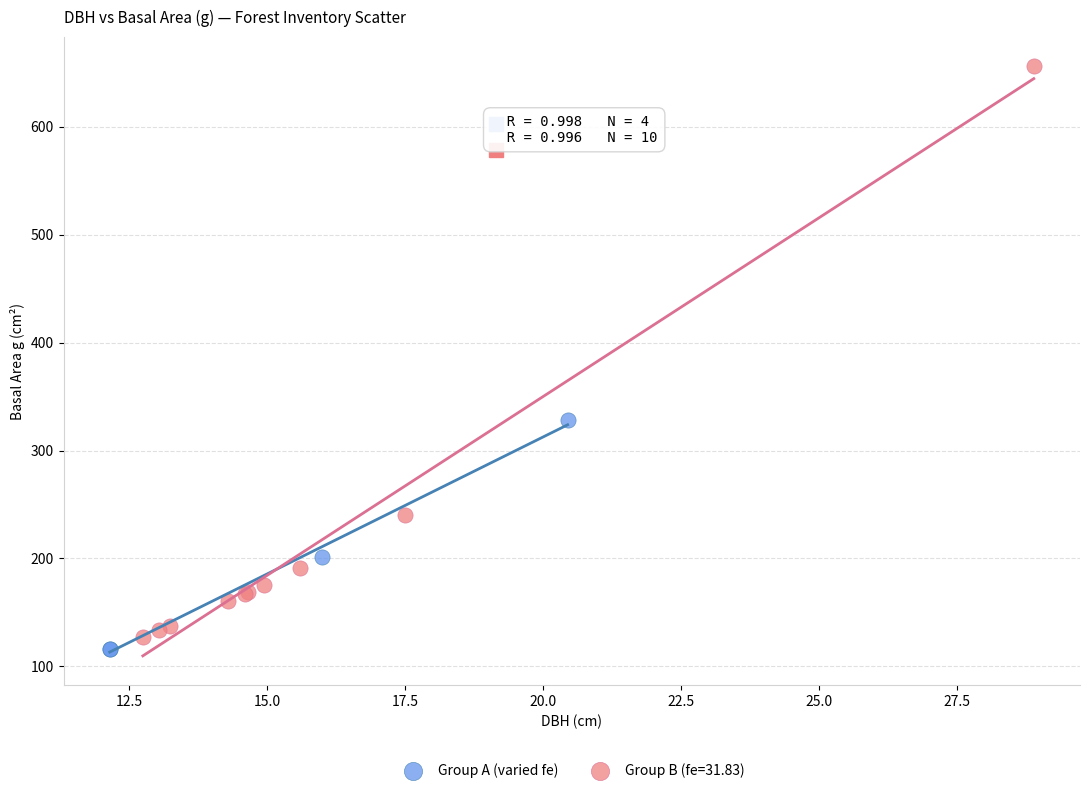

Which series reaches the maximum Y coordinate?

Group B (fe=31.83)